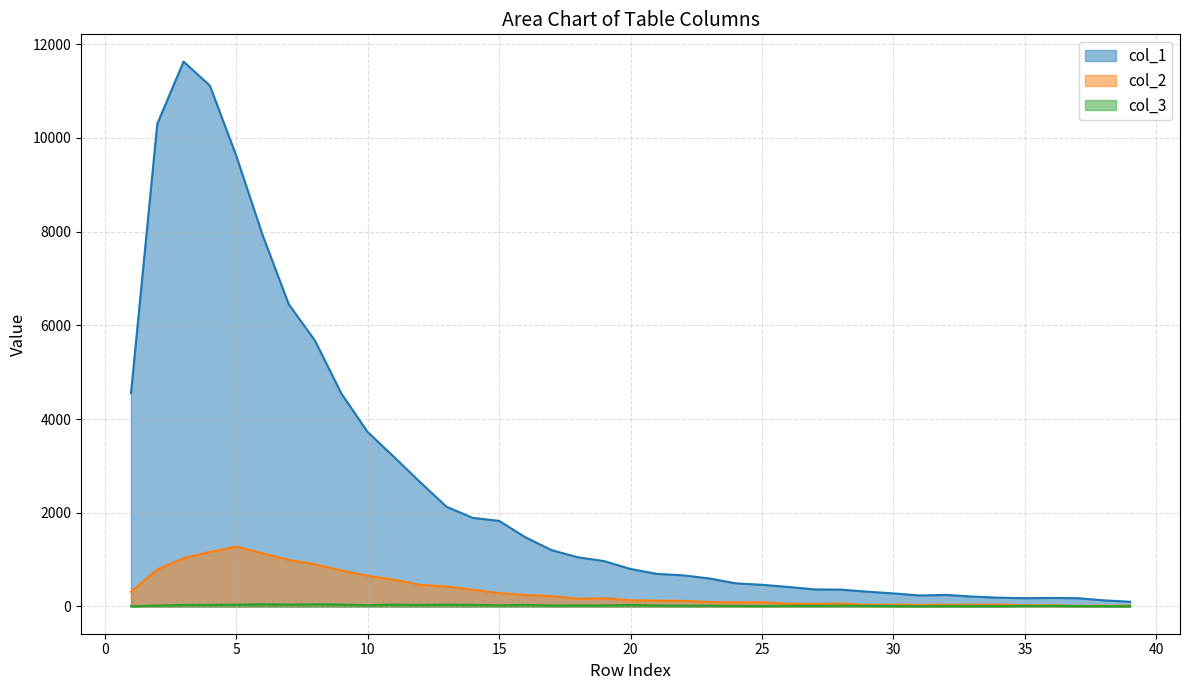

Which series has the largest total across all categories?

col_1_line